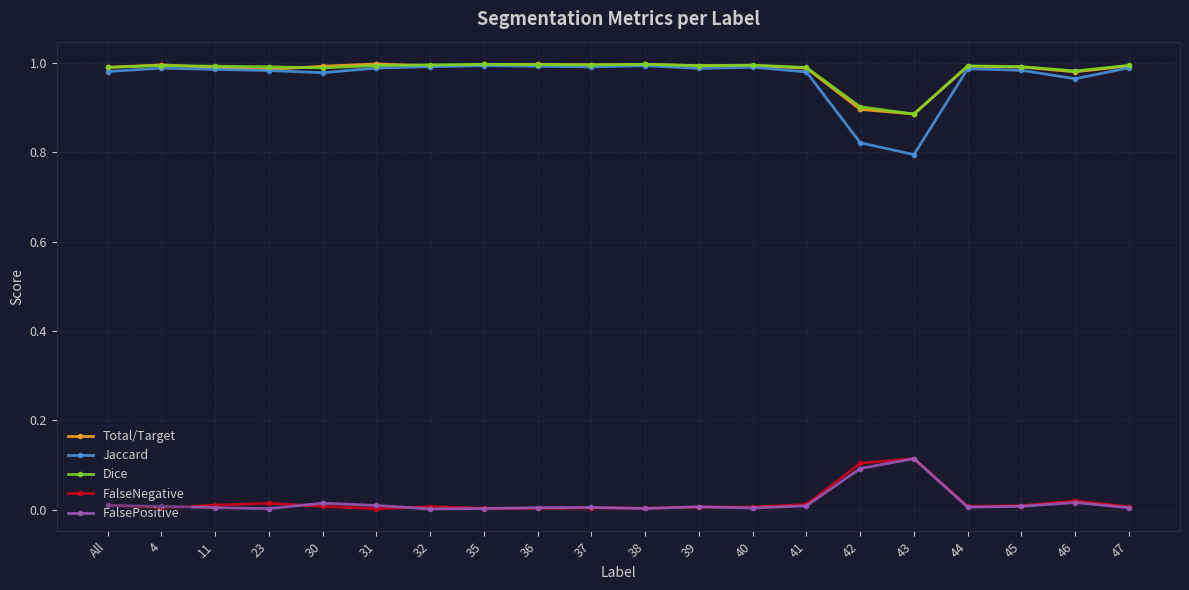

Is this an area chart (filled region under the line)?

No